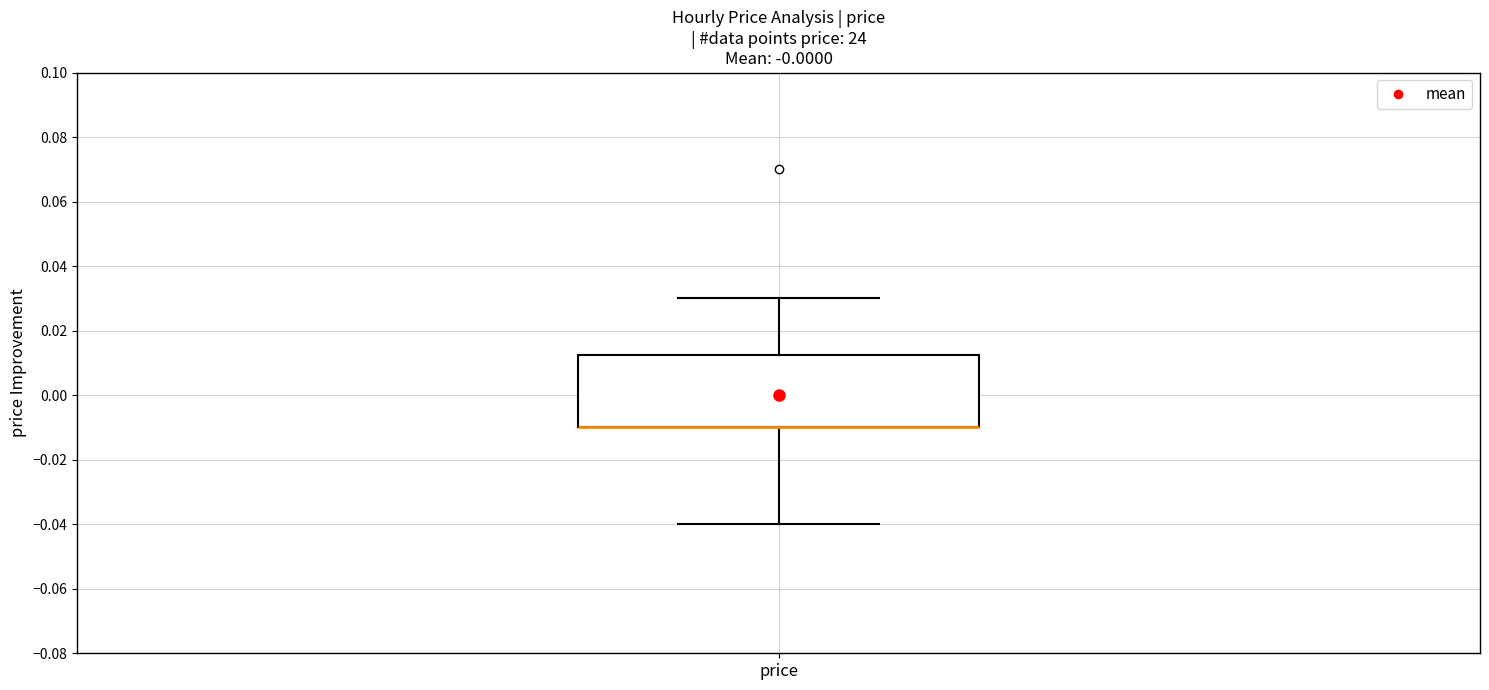

Read this box plot against the y-axis: the position of the median line, the range covered by the box, and the ends of both whiskers. The values are not printed on the chart, so give them approximately, as read against the axis.

median -0.010 (drawn on the box's lower edge), box -0.010 to 0.012, whiskers -0.040 to 0.030